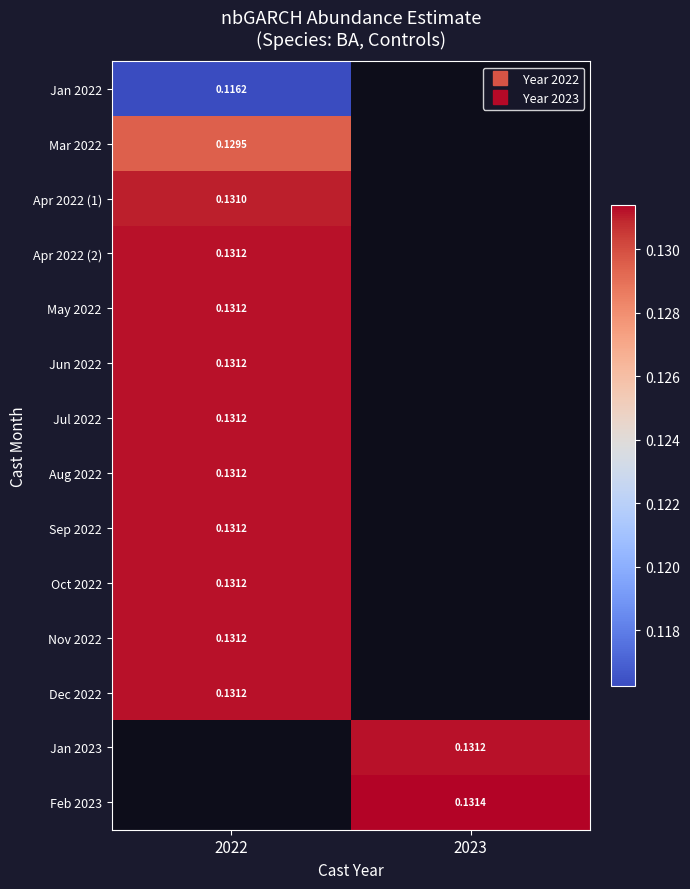

List the labels in order of May 2022 value, largest first.

2022, 2023